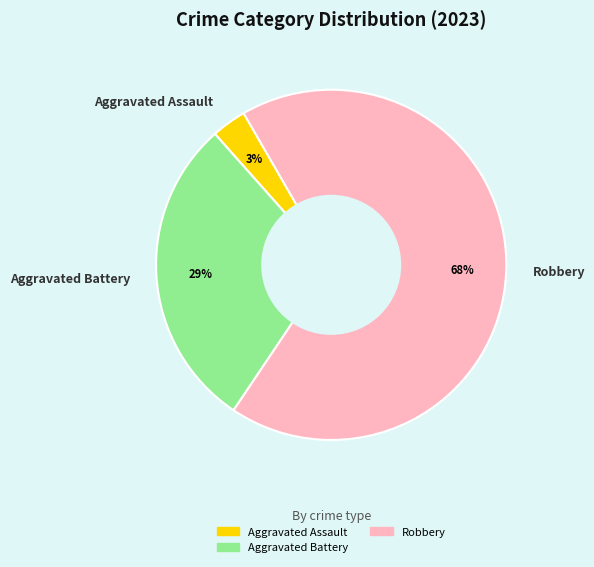

Does any single category account for the majority?

Yes